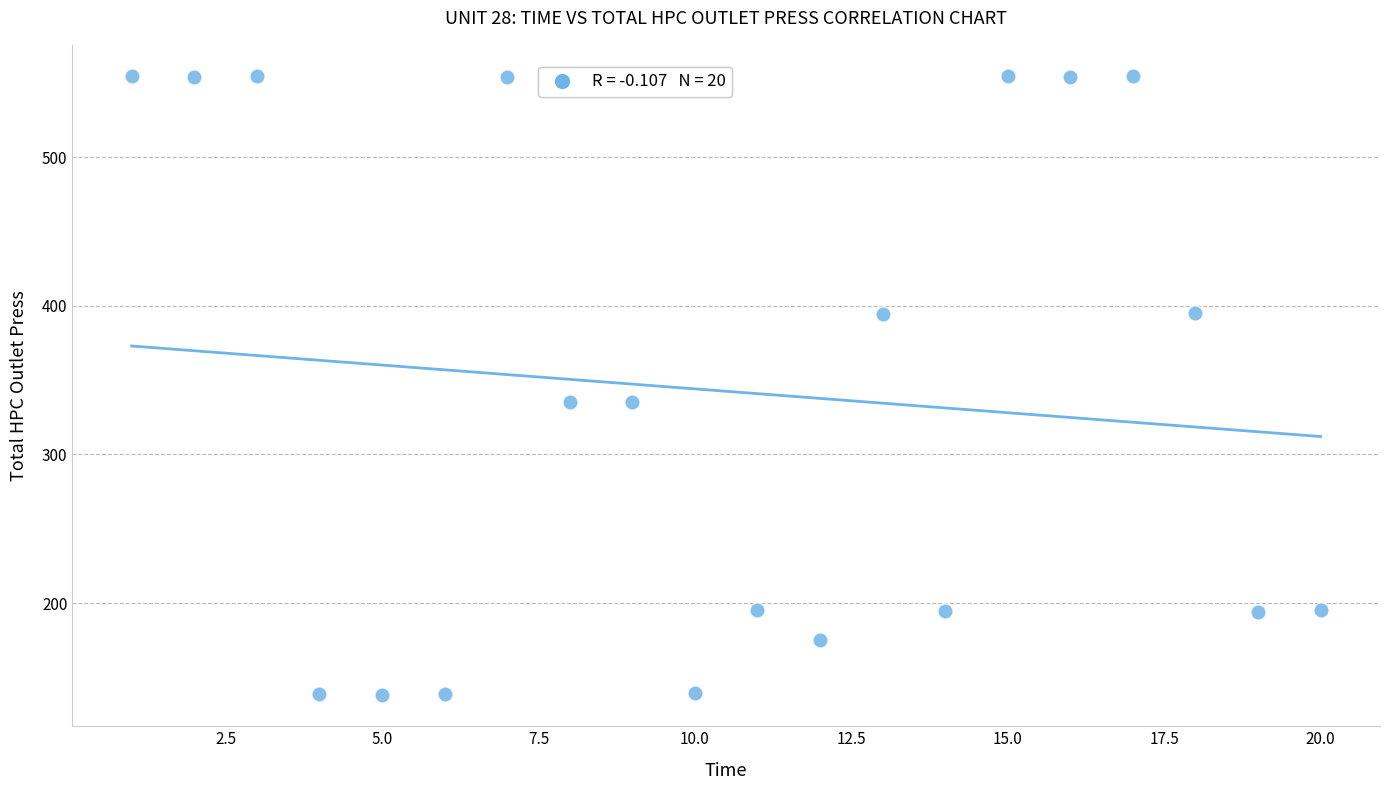

What is the range of Y values (max minus min)?

416.7